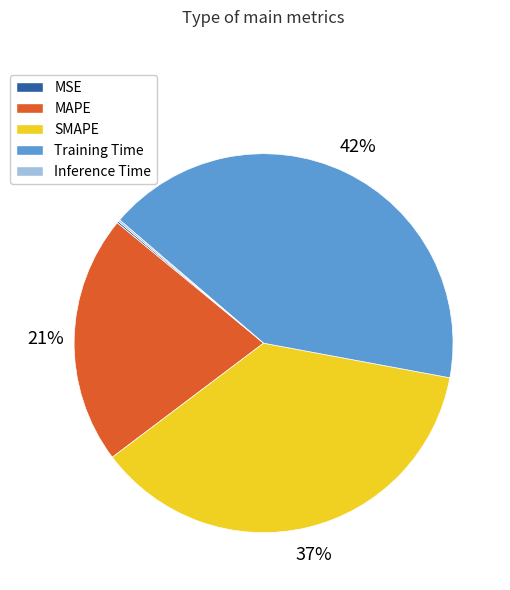

To the nearest percent, what is the difference between the largest and smallest slice percentages?

42%